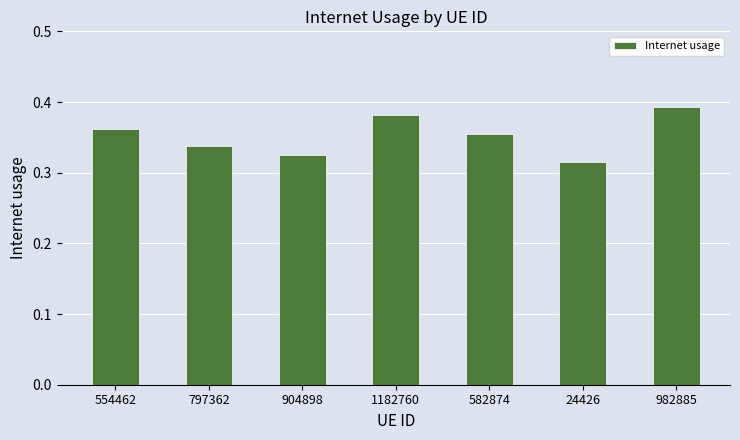

Between 582874 and 982885, which is larger?

982885